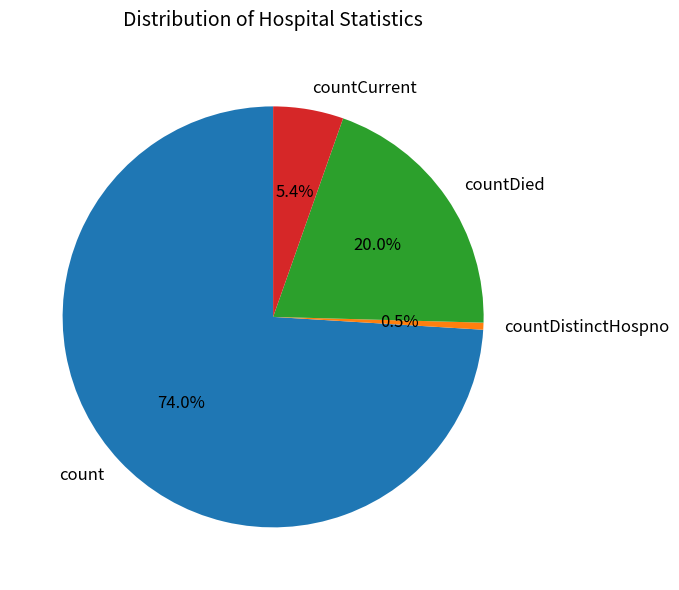

To the nearest percent, what portion does countDied represent?

20%